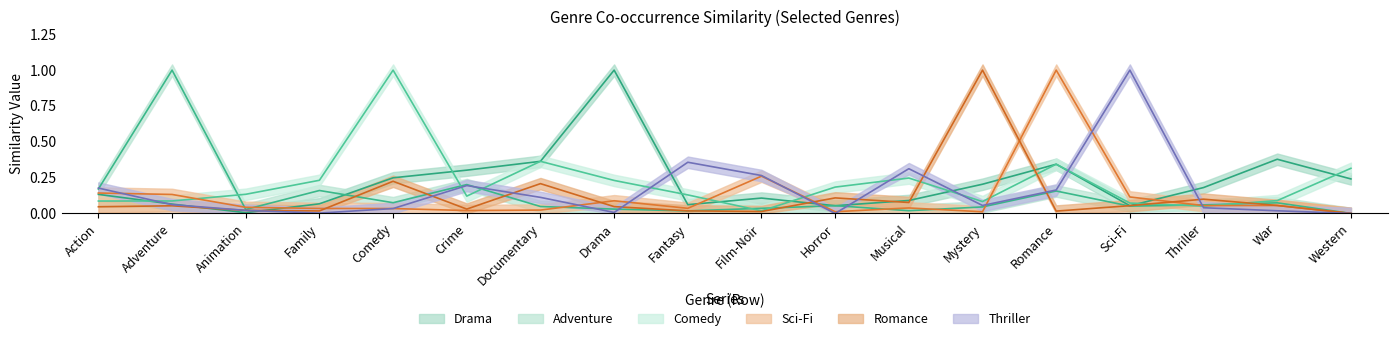

What are all the series names shown in the legend?

Drama, Adventure, Comedy, Sci-Fi, Romance, Thriller